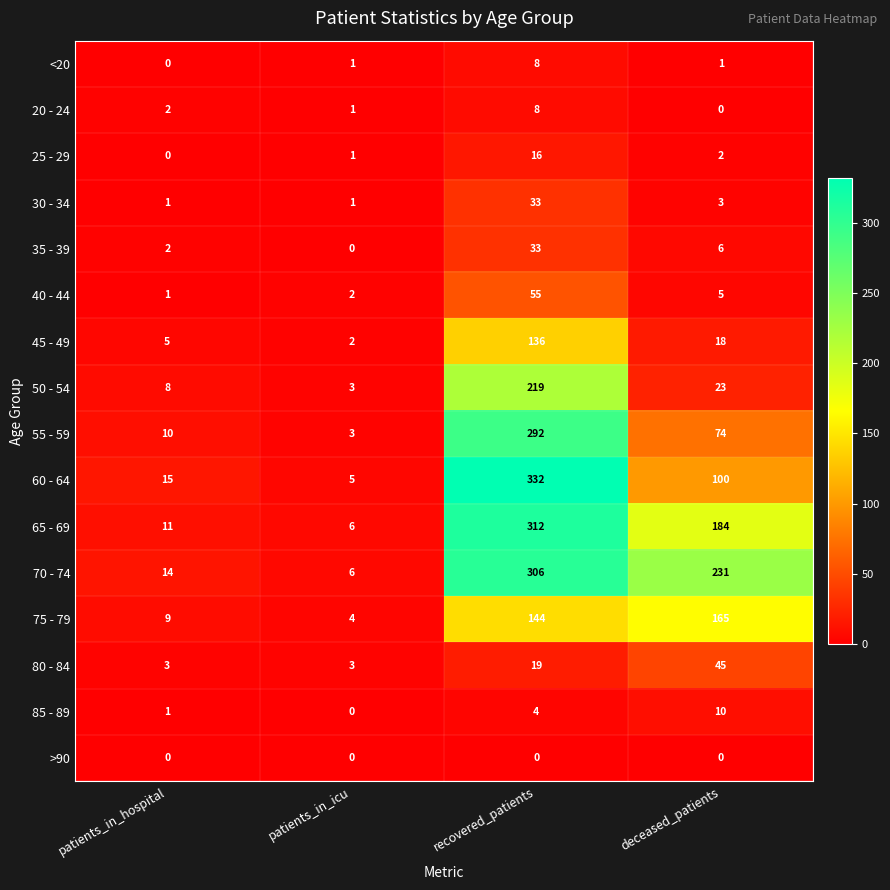

How many distinct data groups are displayed?

16